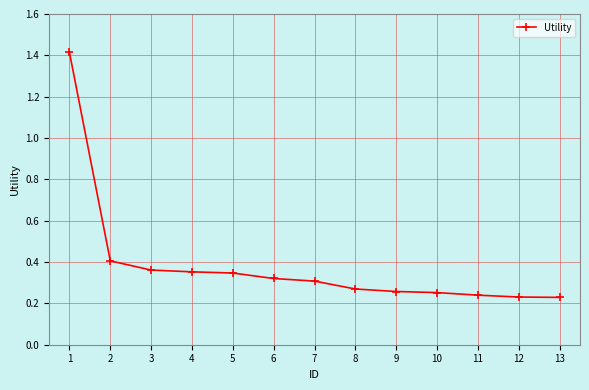

What is the sum of all values?

5.0